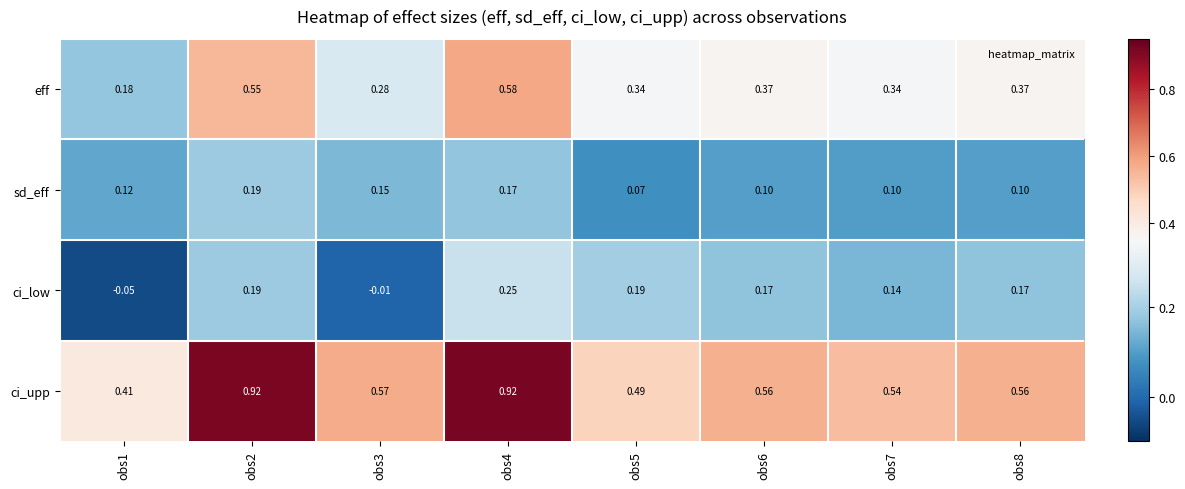

Rank the series at obs6 from highest to lowest value.

ci_upp, eff, ci_low, sd_eff